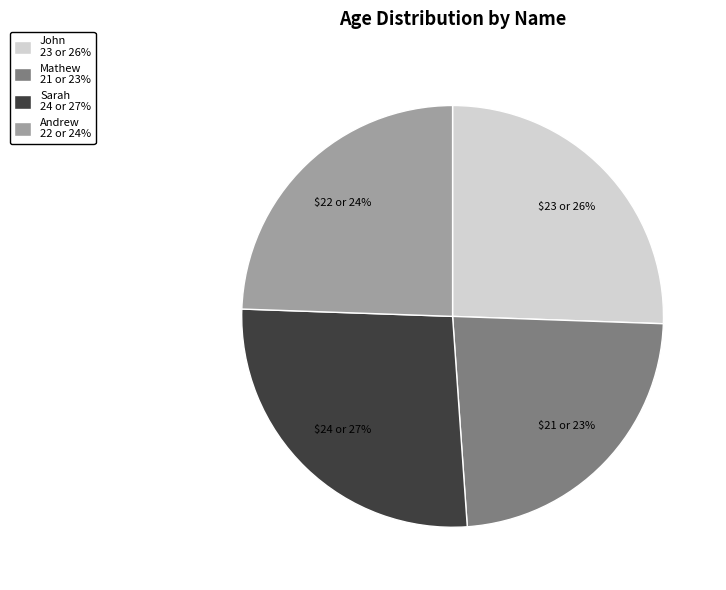

Is there any slice that represents more than half of the pie?

No